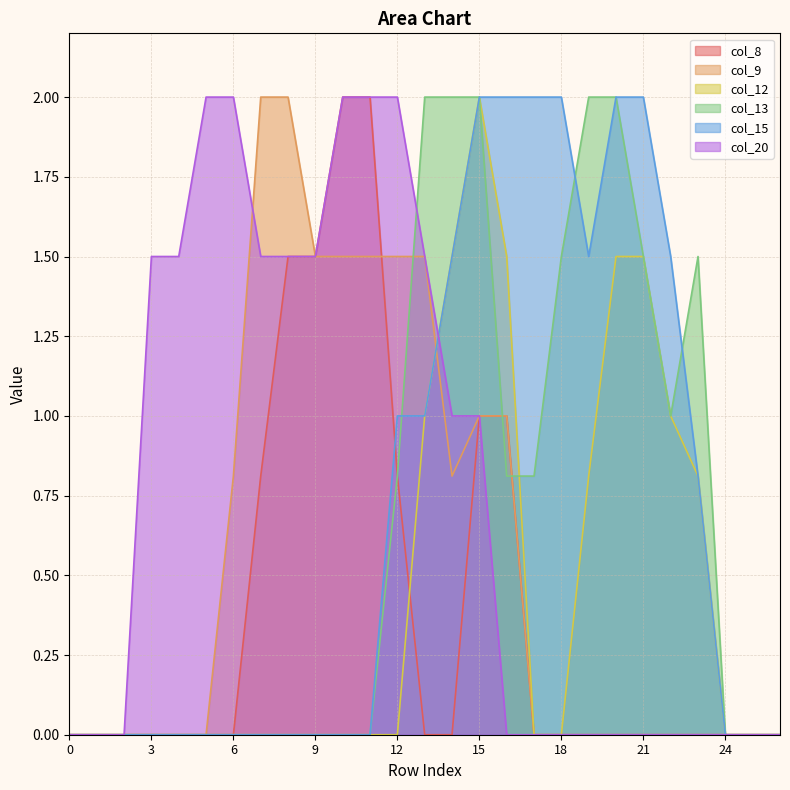

Is the value of col_15 at 15 greater than the value of col_20 at 16?

Yes